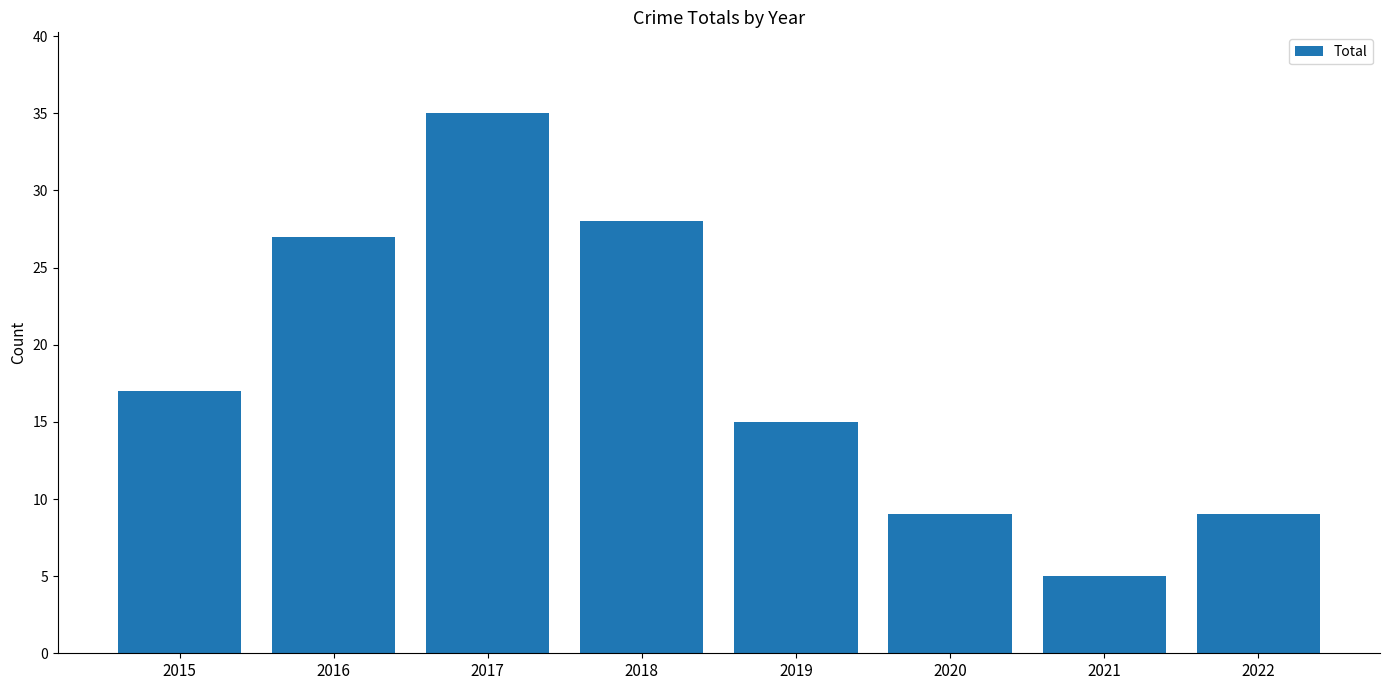

What is the sum of the values at 2017 and 2020?

44